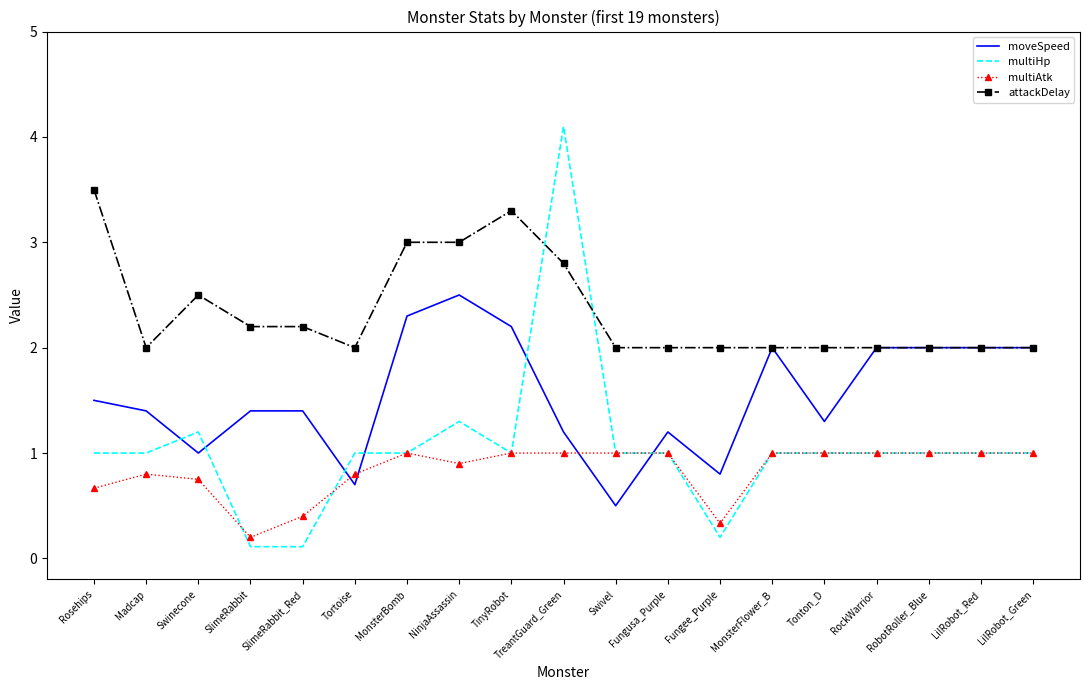

After their last crossing, which series has the higher values: attackDelay or multiHp?

attackDelay